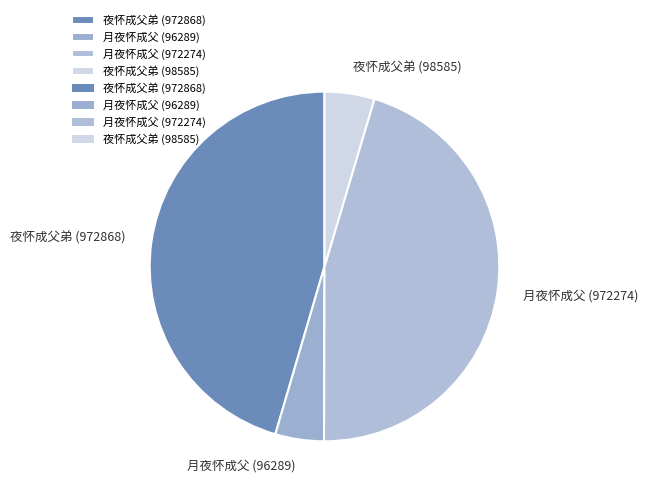

Which has a higher value, 夜怀成父弟 (972868) or 夜怀成父弟 (98585)?

夜怀成父弟 (972868)